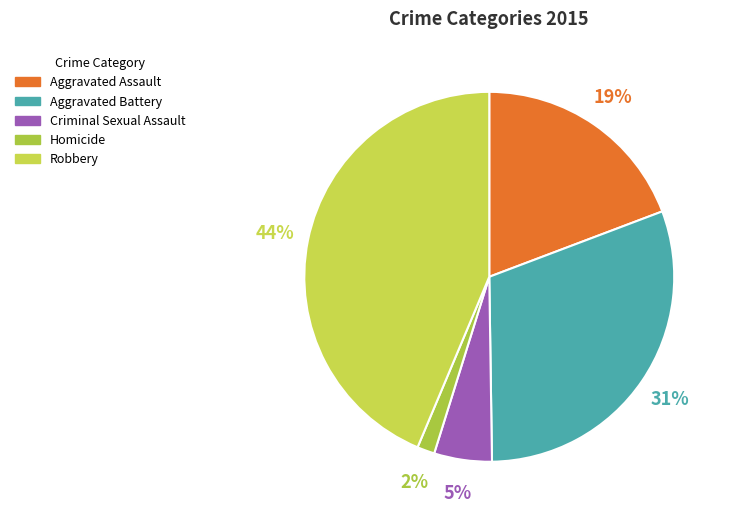

The Aggravated Battery slice represents 31% of the pie. True or false?

True